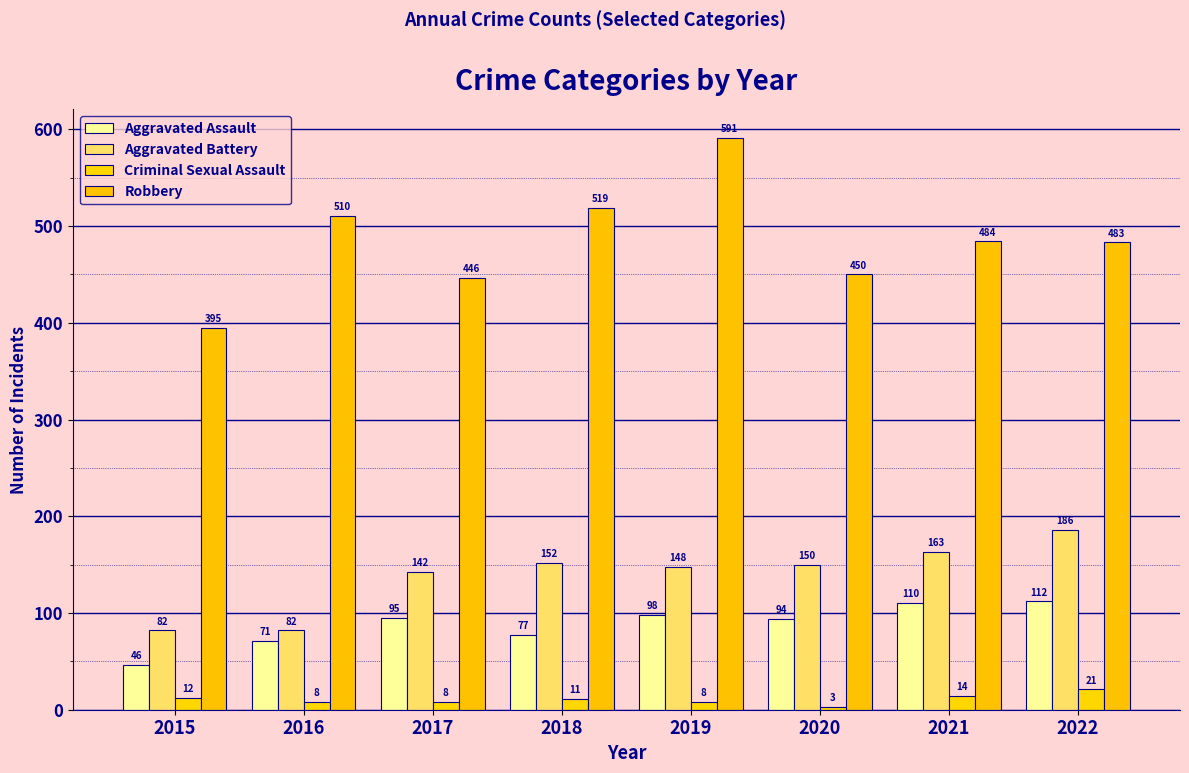

What is the sum of the Aggravated Battery values at 2021 and 2018?

315